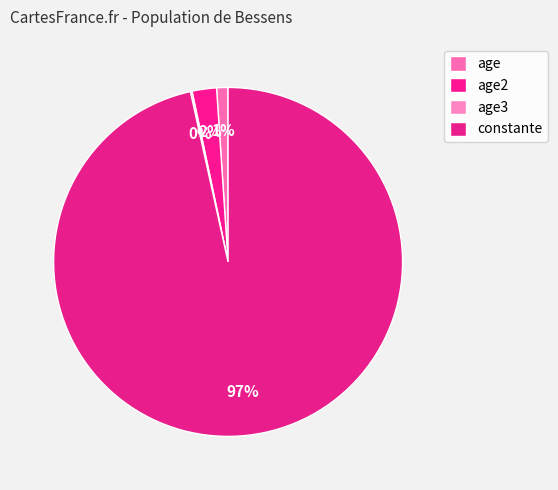

Does constante account for over 50% of the chart?

Yes